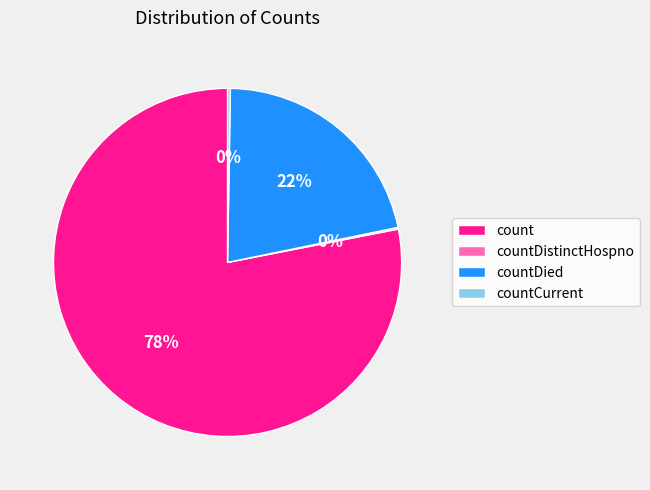

Which slice represents more than half of the pie?

count